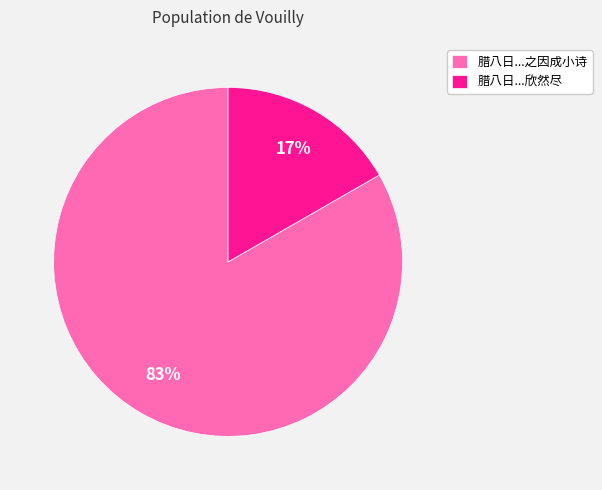

Count the number of slices in the pie.

2